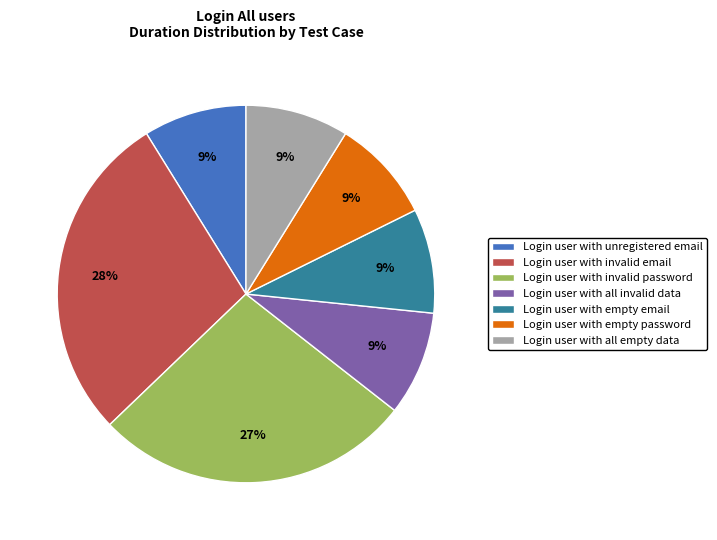

Combined, do Login user with all empty data and Login user with invalid password account for over 50%?

No